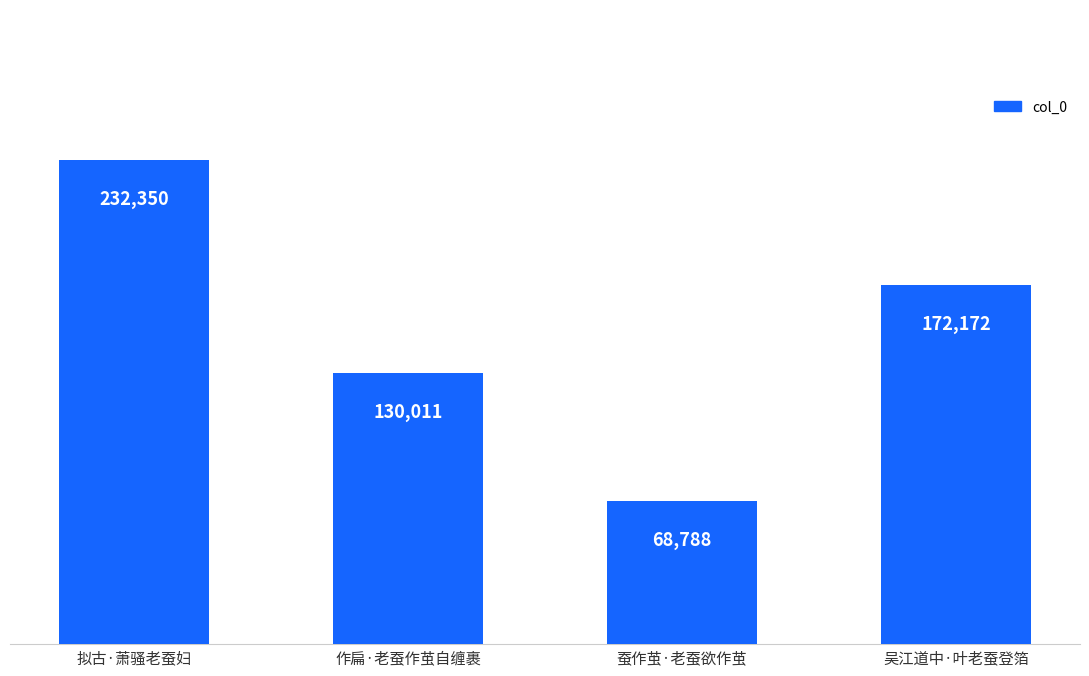

Which category has the highest value across all series?

拟古·萧骚老蚕妇